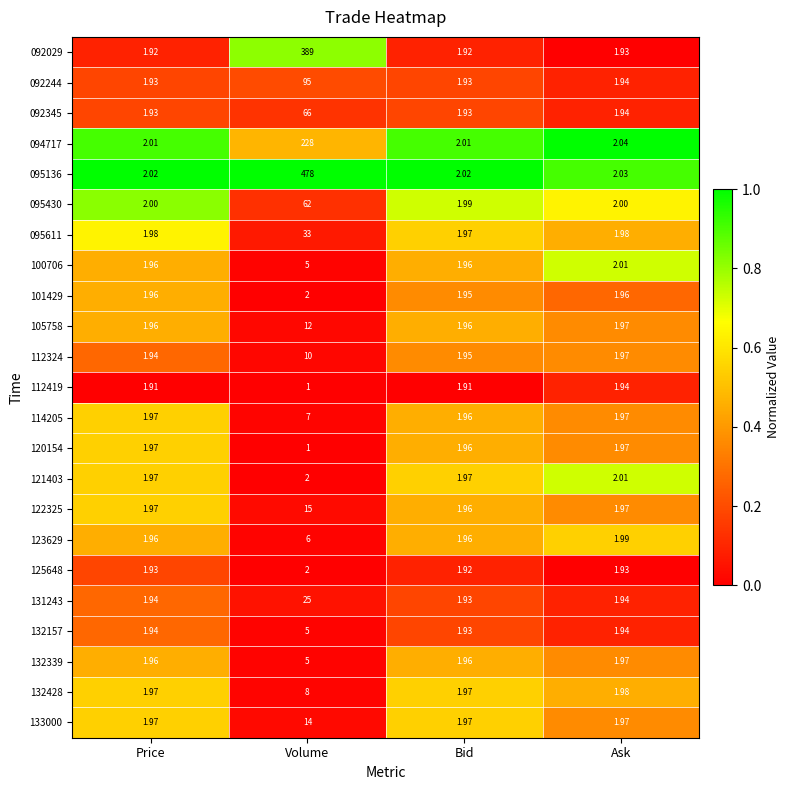

At which category is the sum across all series the highest?

Volume